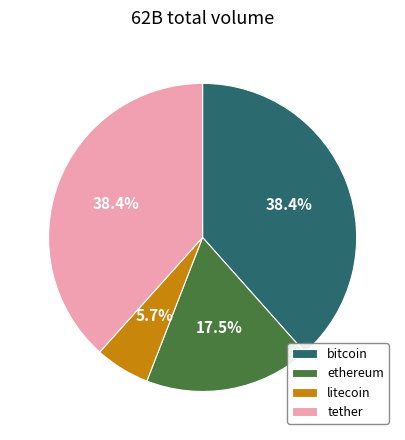

How many slices are in this pie chart?

4